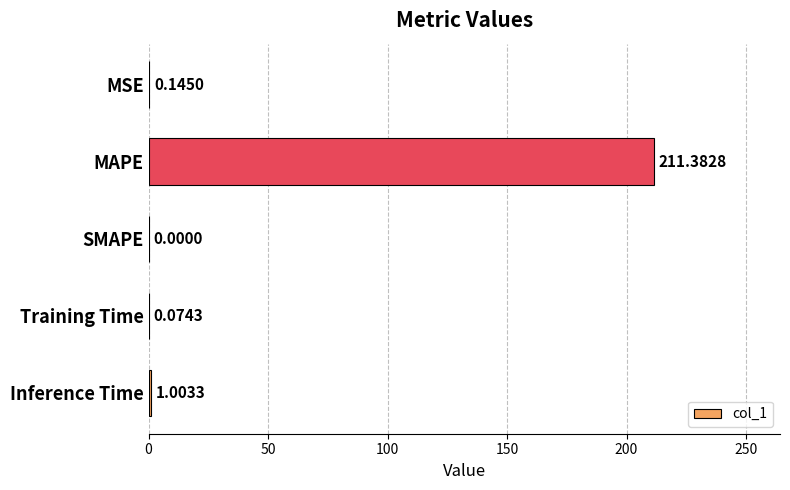

At which category does the chart reach its peak across all series?

MAPE